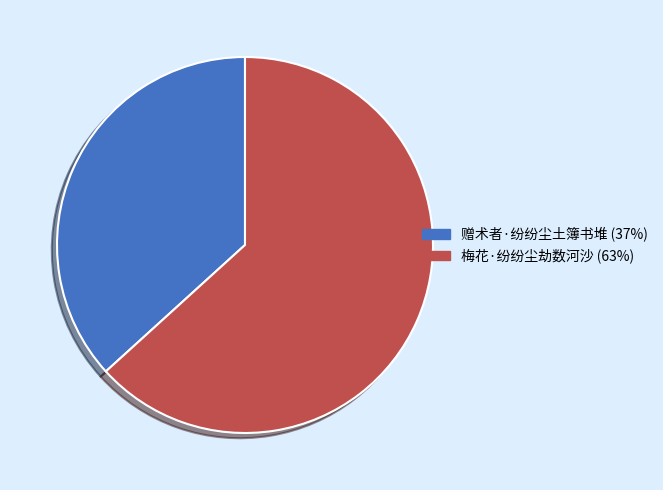

What is the largest slice in the pie chart?

梅花·纷纷尘劫数河沙